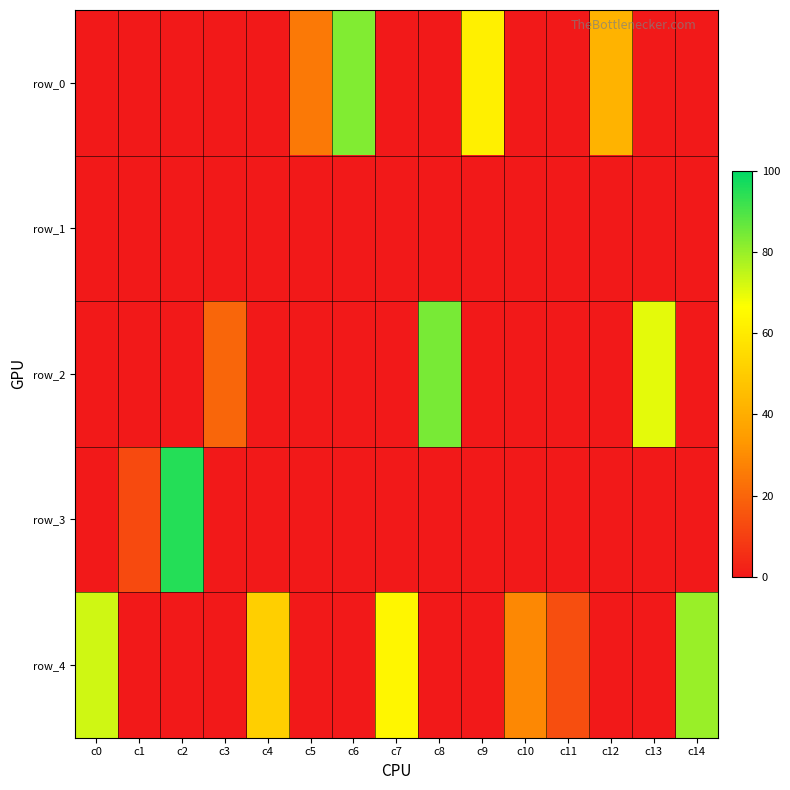

What is the difference between the row_4 values at c11 and c10?

15